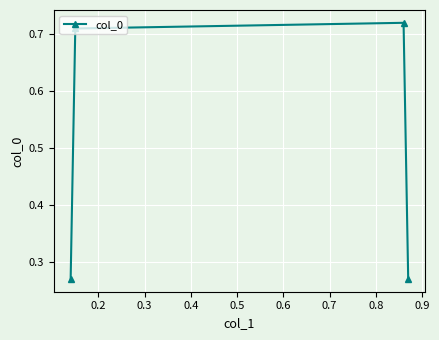

How many points are higher than both their immediate neighbors (excluding endpoints)?

1